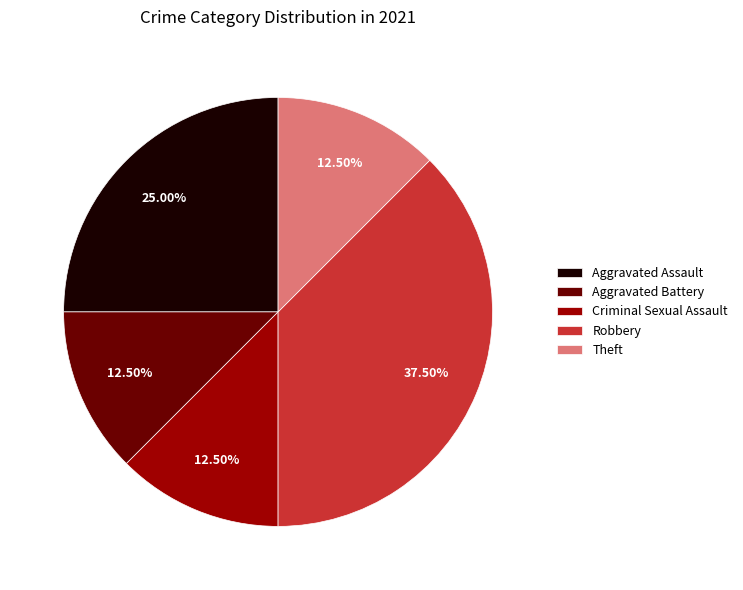

Does Criminal Sexual Assault account for over 50% of the chart?

No